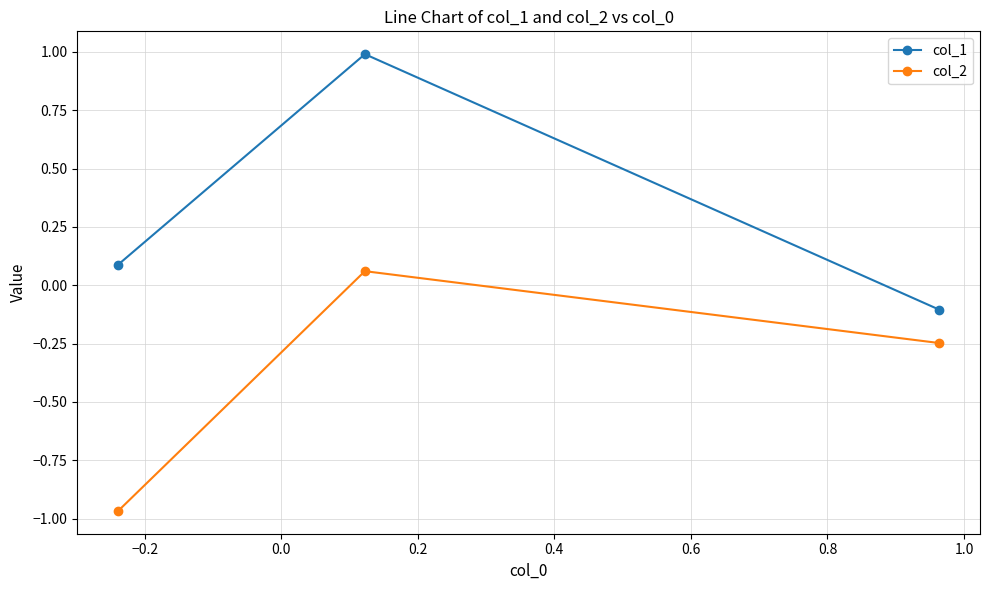

What is the average value of the col_2 series?

-0.4